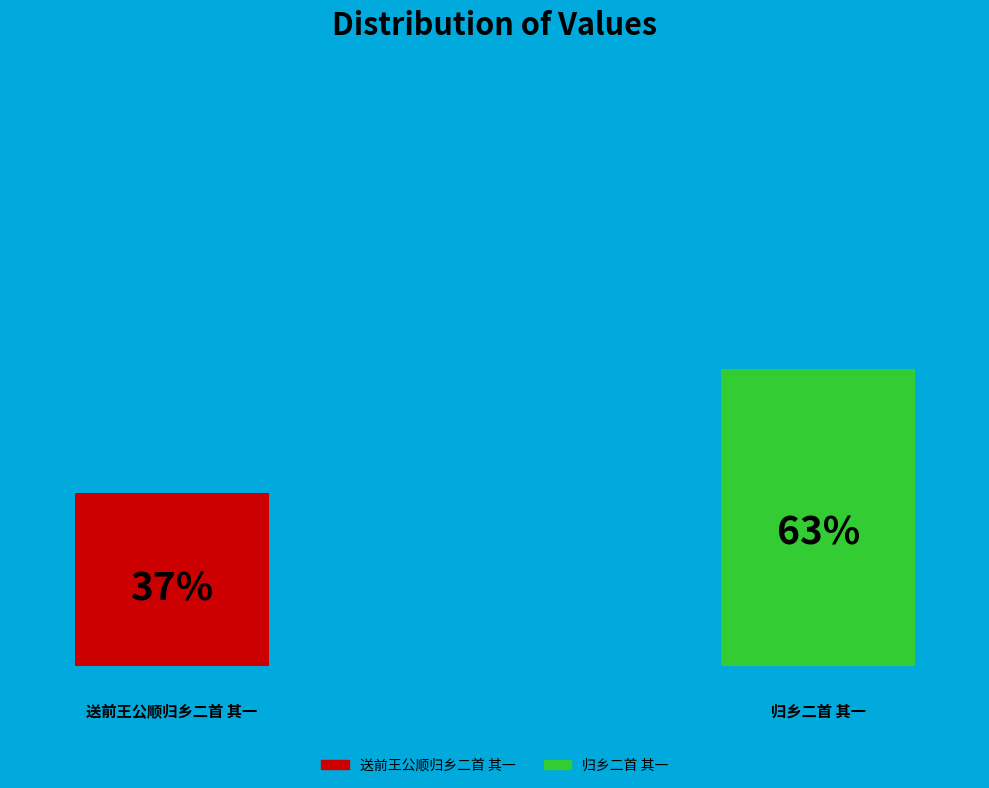

To the nearest percent, what is the difference between the 归乡二首 其一 and 送前王公顺归乡二首 其一 slice percentages?

26%